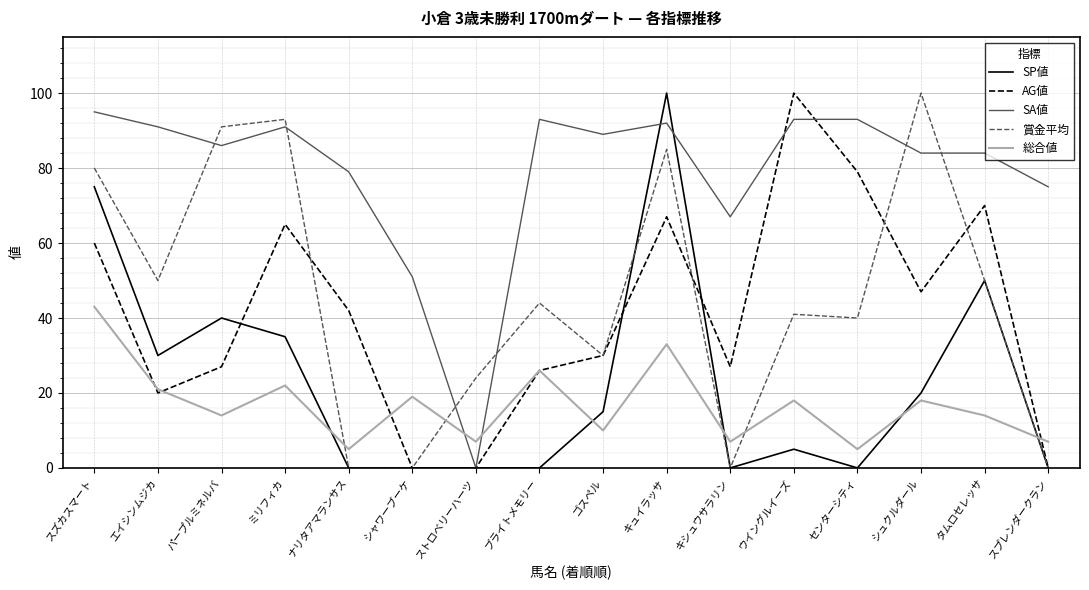

How many lines are shown in the chart?

5